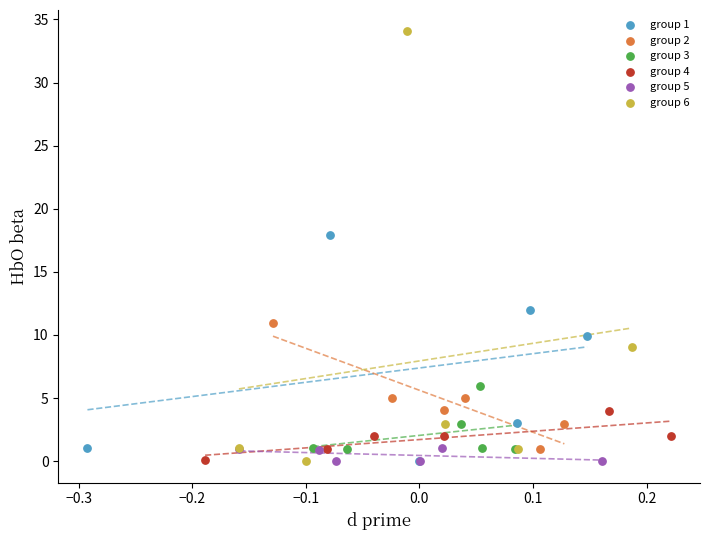

Which series reaches the maximum Y coordinate?

group 6